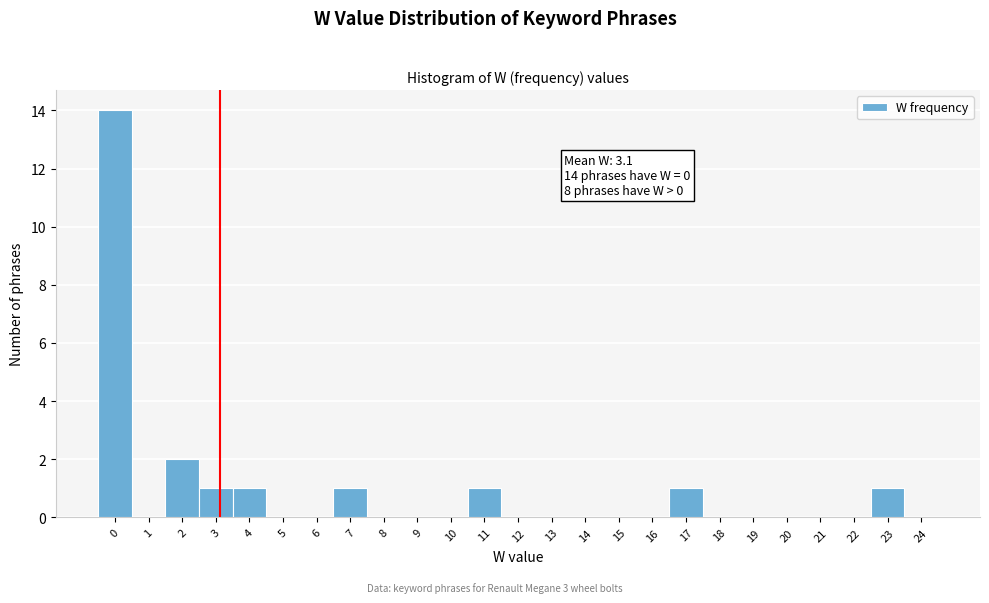

Which range on the x-axis has the tallest bar?

-0.5 to 0.5